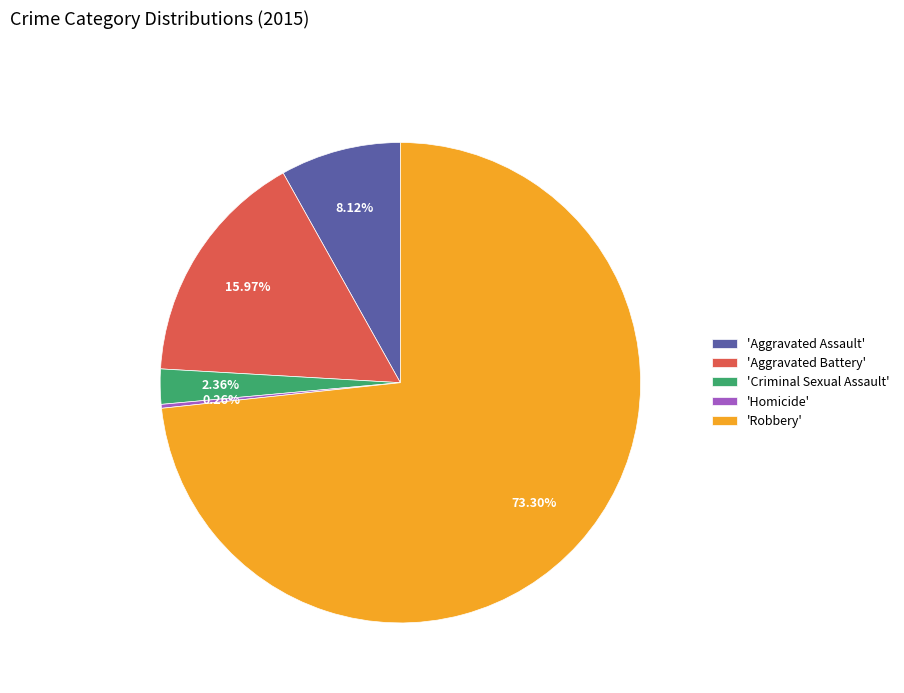

What is the largest slice in the pie chart?

'Robbery'